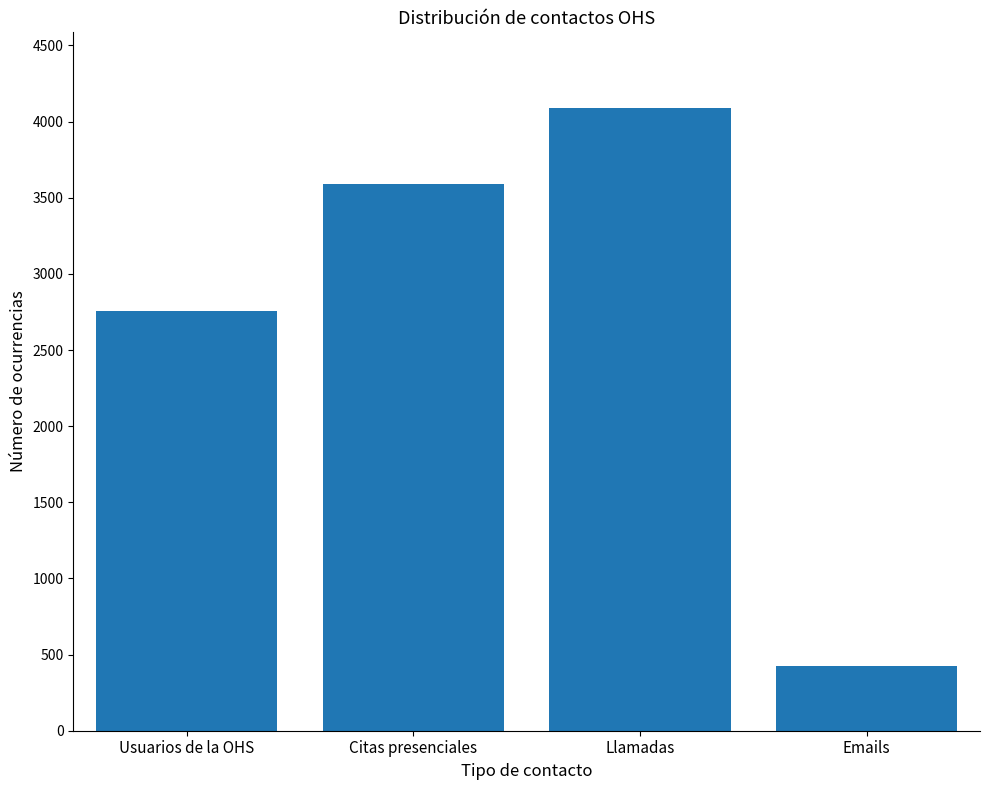

List the labels in order of value, largest first.

Llamadas, Citas presenciales, Usuarios de la OHS, Emails